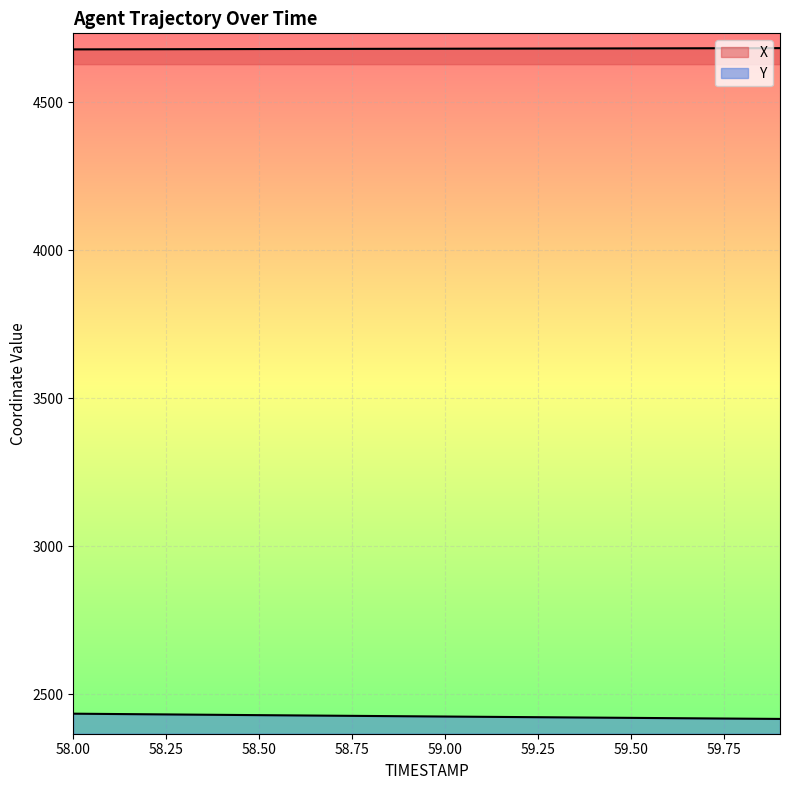

List the series in order of their overall mean, lowest first.

Y, X